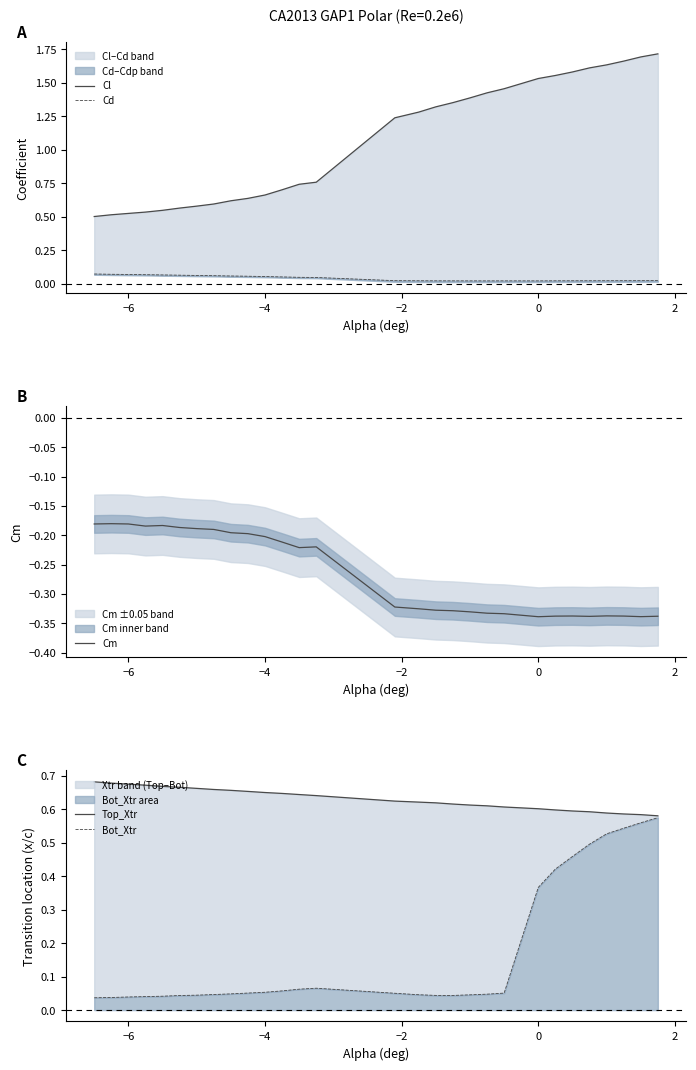

Count the number of data series in this chart.

5